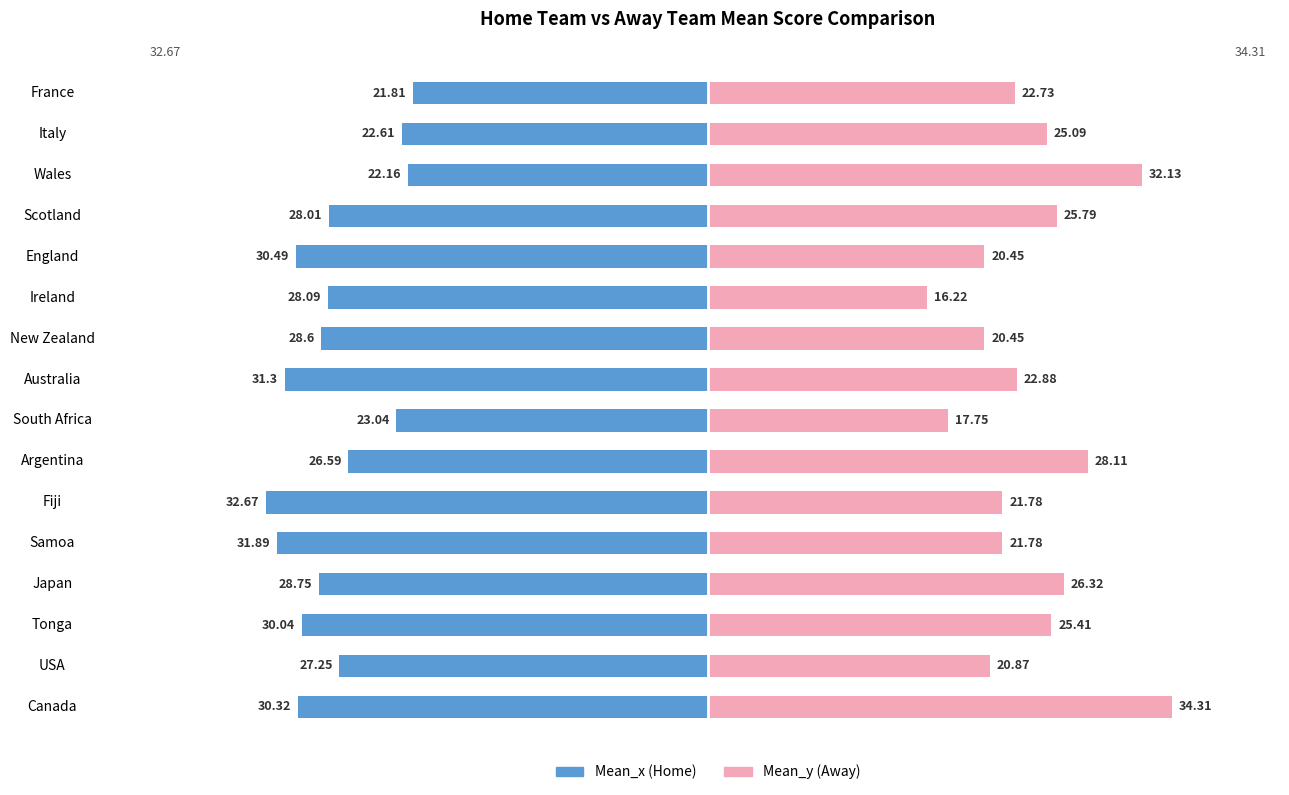

At Japan, list the series in order from largest to smallest.

Mean_y, Mean_x